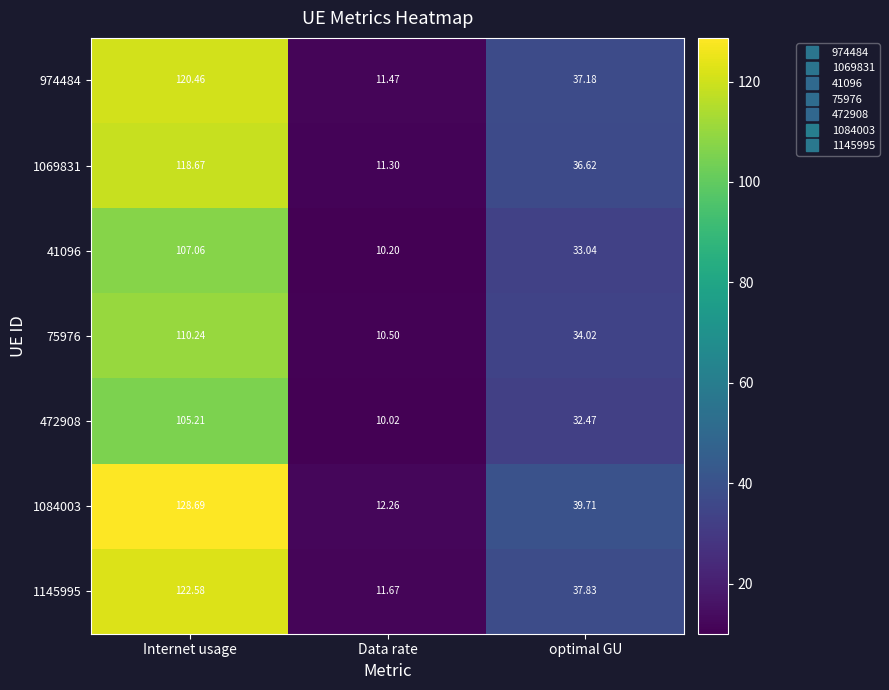

At which label is 41096 closest to 58?

optimal GU